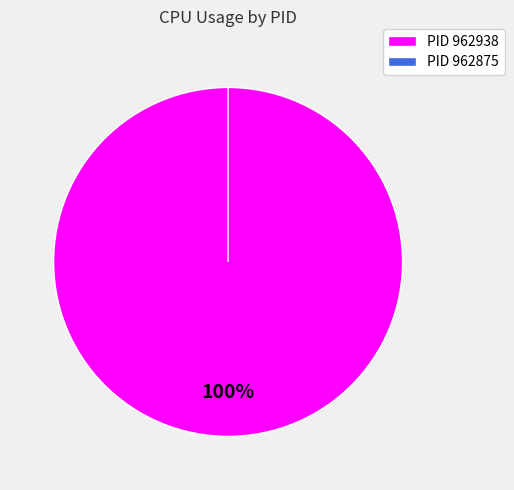

The 962938 slice represents 99% of the pie. True or false?

False